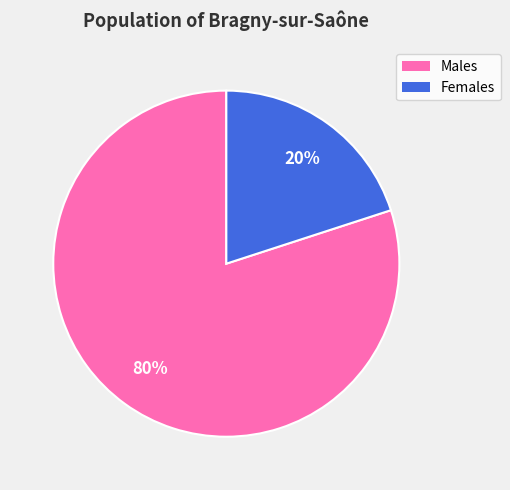

How many slices are in this pie chart?

2